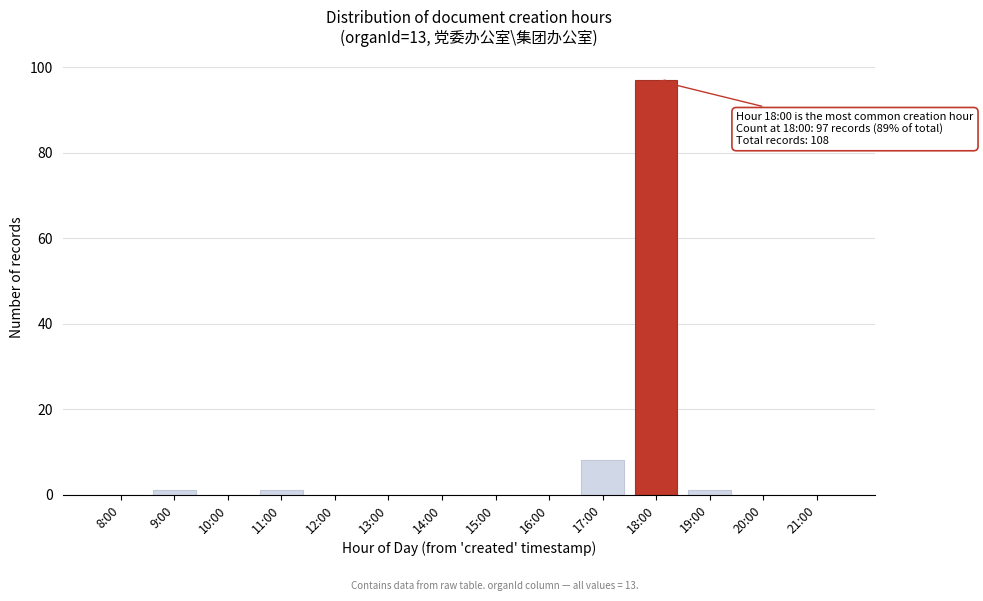

Reading left to right, what are all the values shown in this chart?

8:00=0	9:00=1	10:00=0	11:00=1	12:00=0	13:00=0	14:00=0	15:00=0	16:00=0	17:00=8	18:00=97	19:00=1	20:00=0	21:00=0